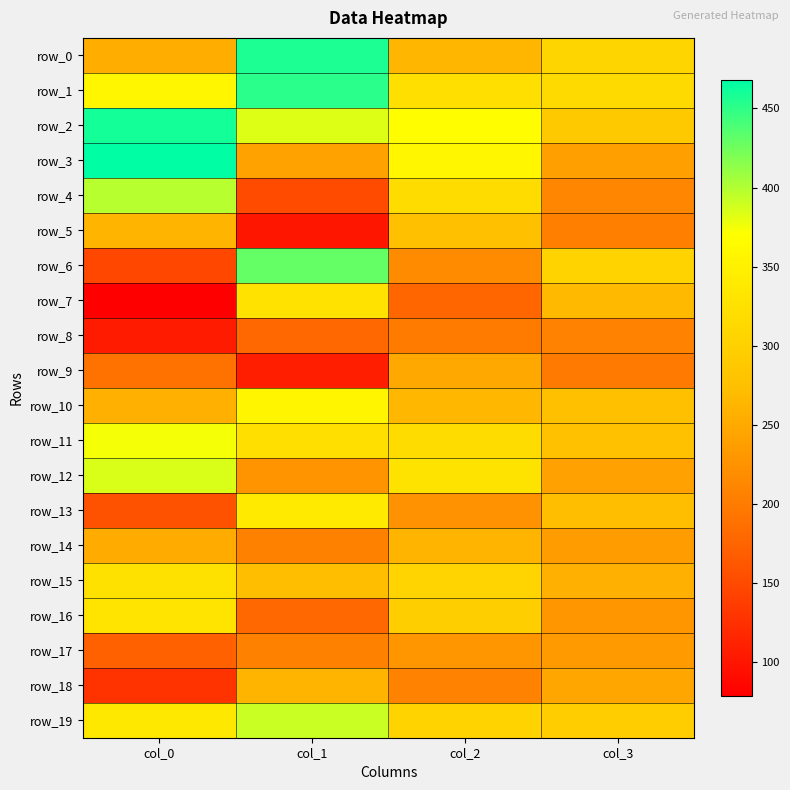

Rank the categories by row_18 value from highest to lowest.

col_1, col_3, col_2, col_0